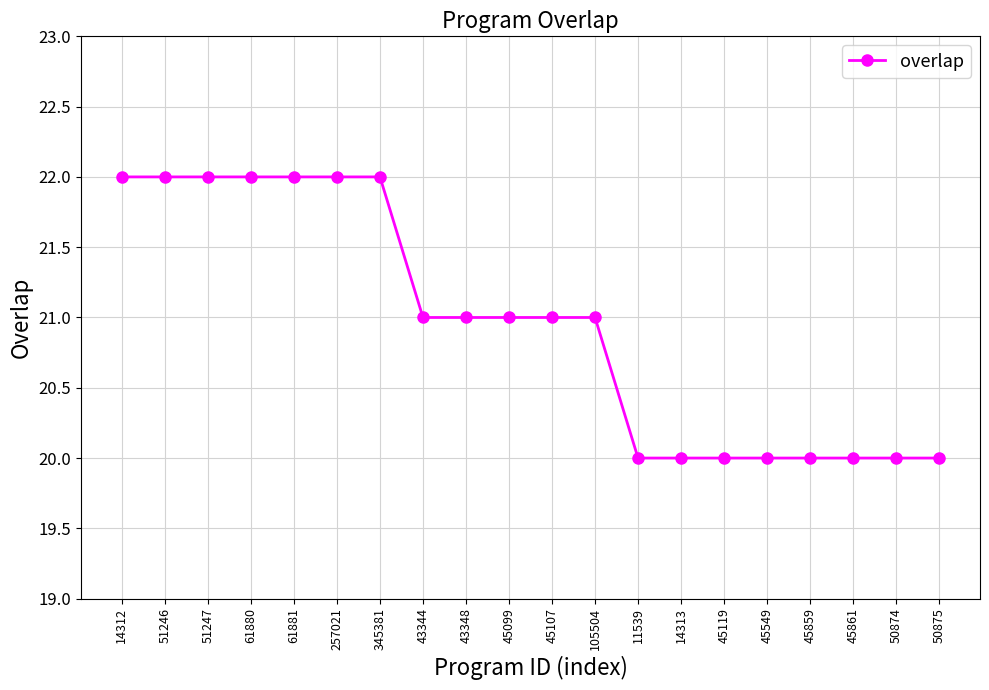

What is the value of the 16th point from the left?

20